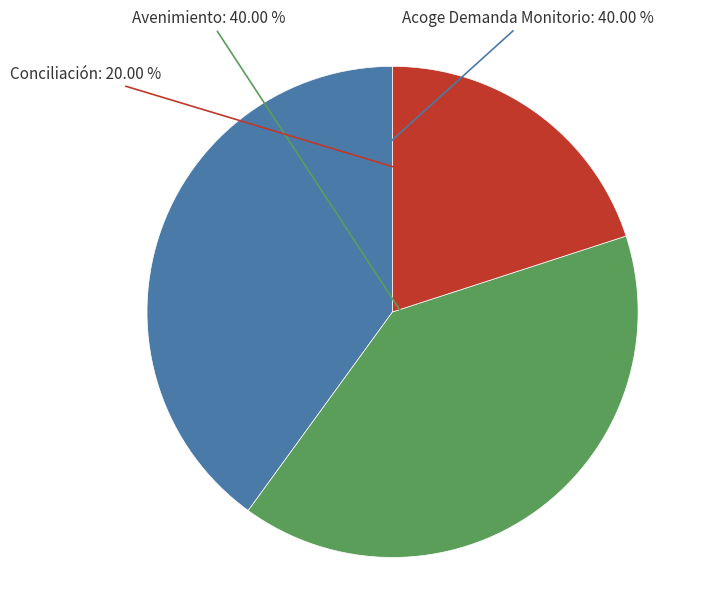

Is there any slice that represents more than half of the pie?

No